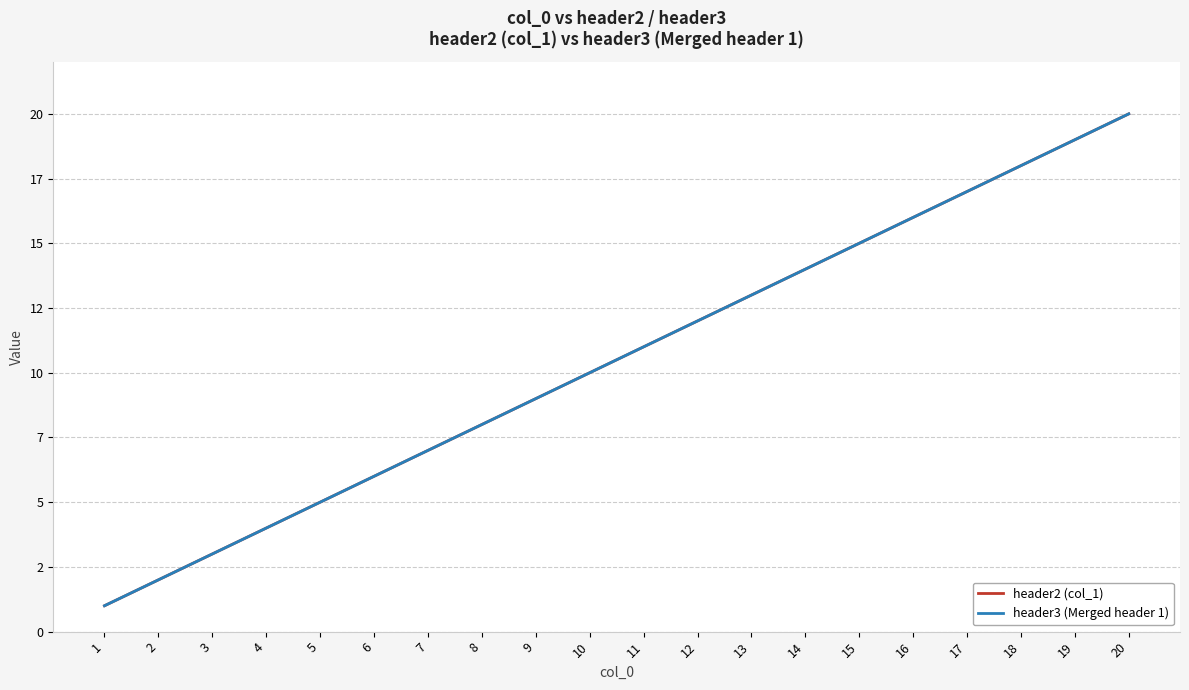

What is the total value across all series at 2?

4